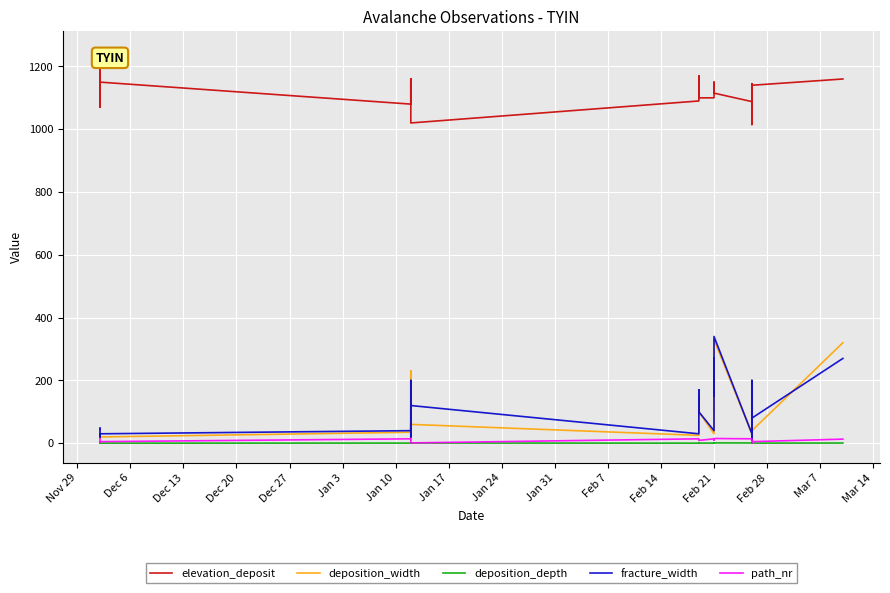

Count the number of categories in the chart.

40